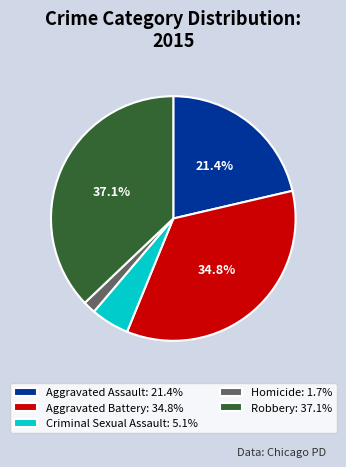

To the nearest percent, what portion does Robbery represent?

37%